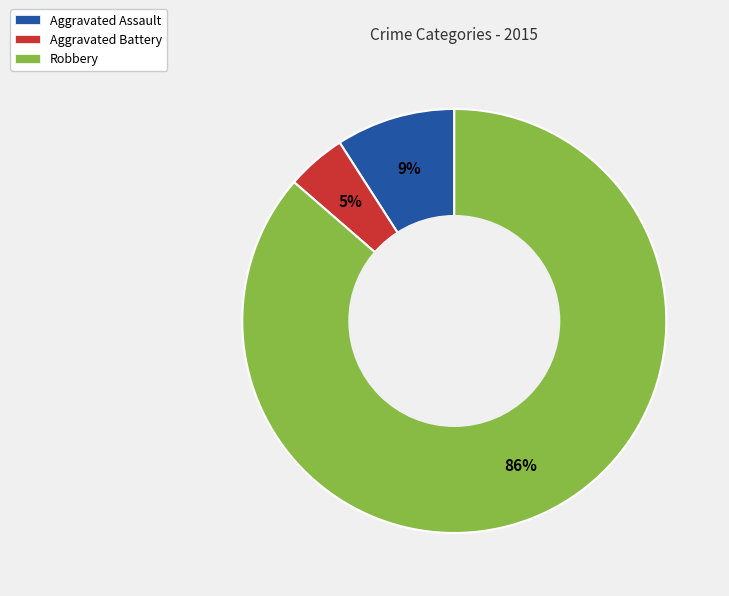

Does any single category account for the majority?

Yes